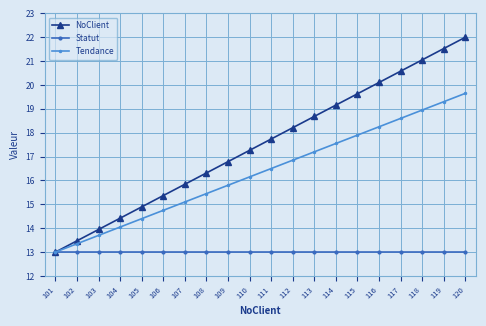

Which series has the largest total across all categories?

NoClient